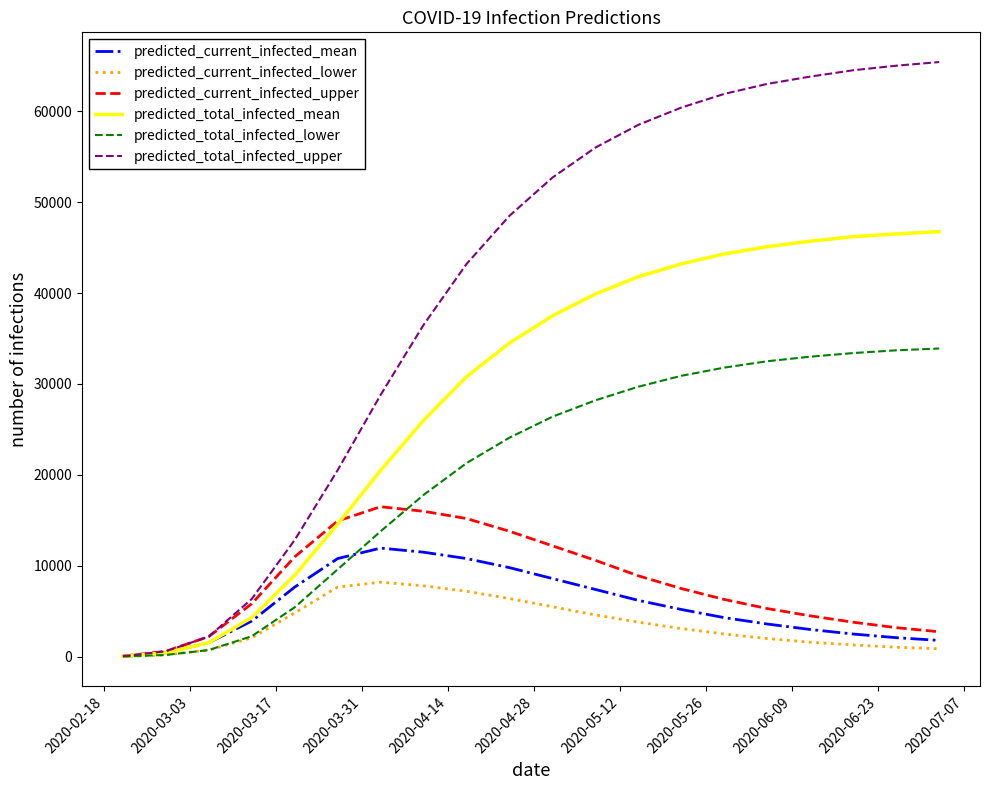

What is the maximum value for predicted_current_infected_upper?

16500